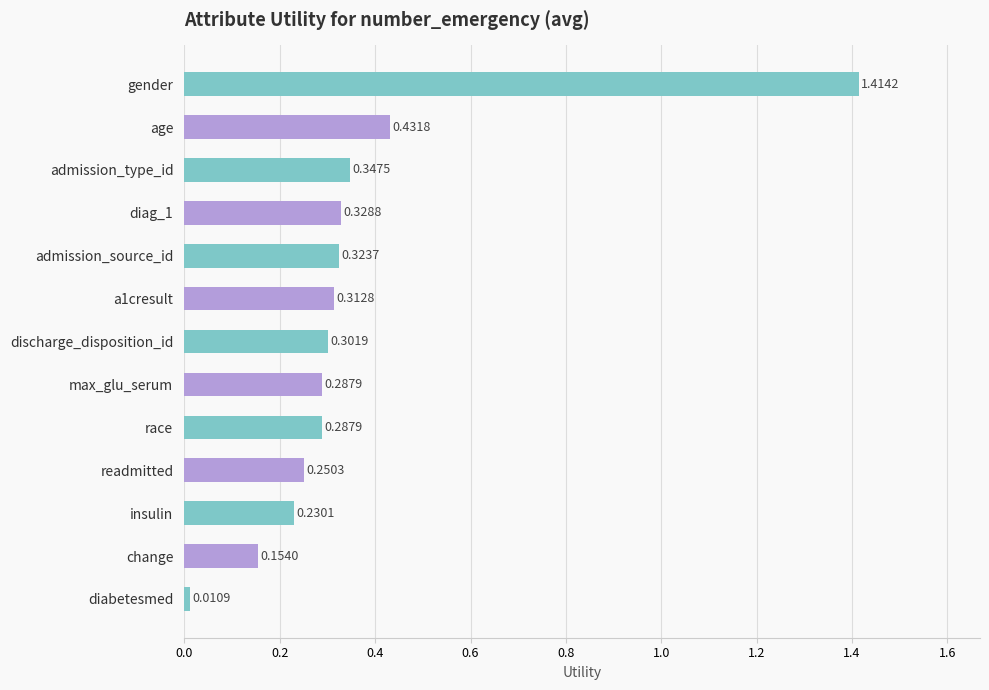

What is the sum of all values?

4.7